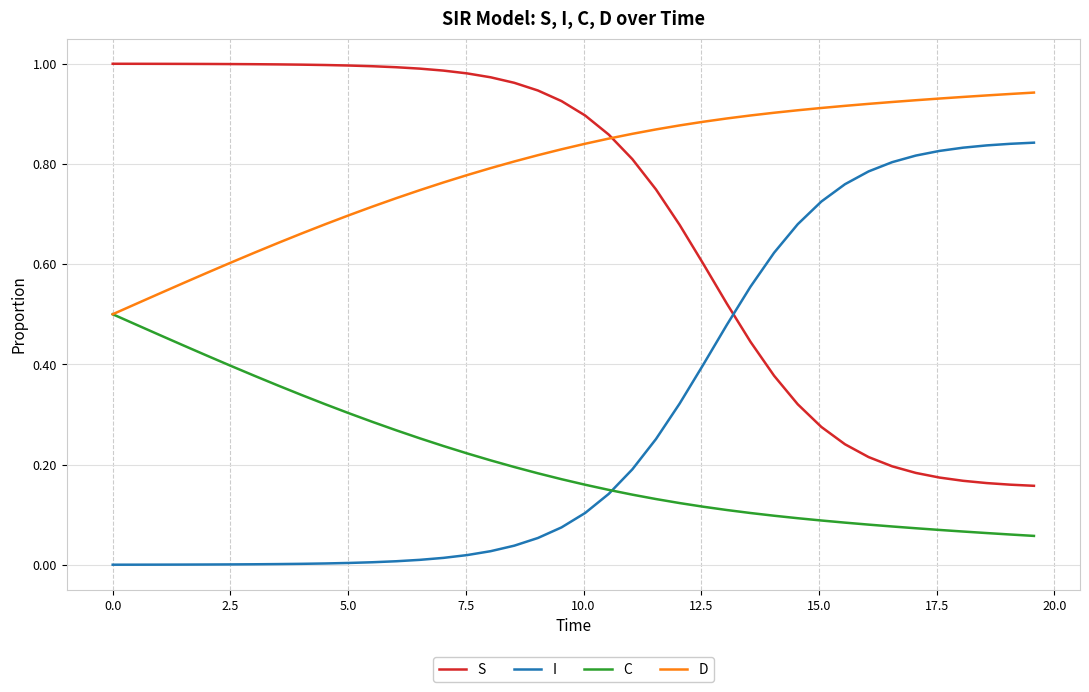

True or false: S and C cross at least once.

False